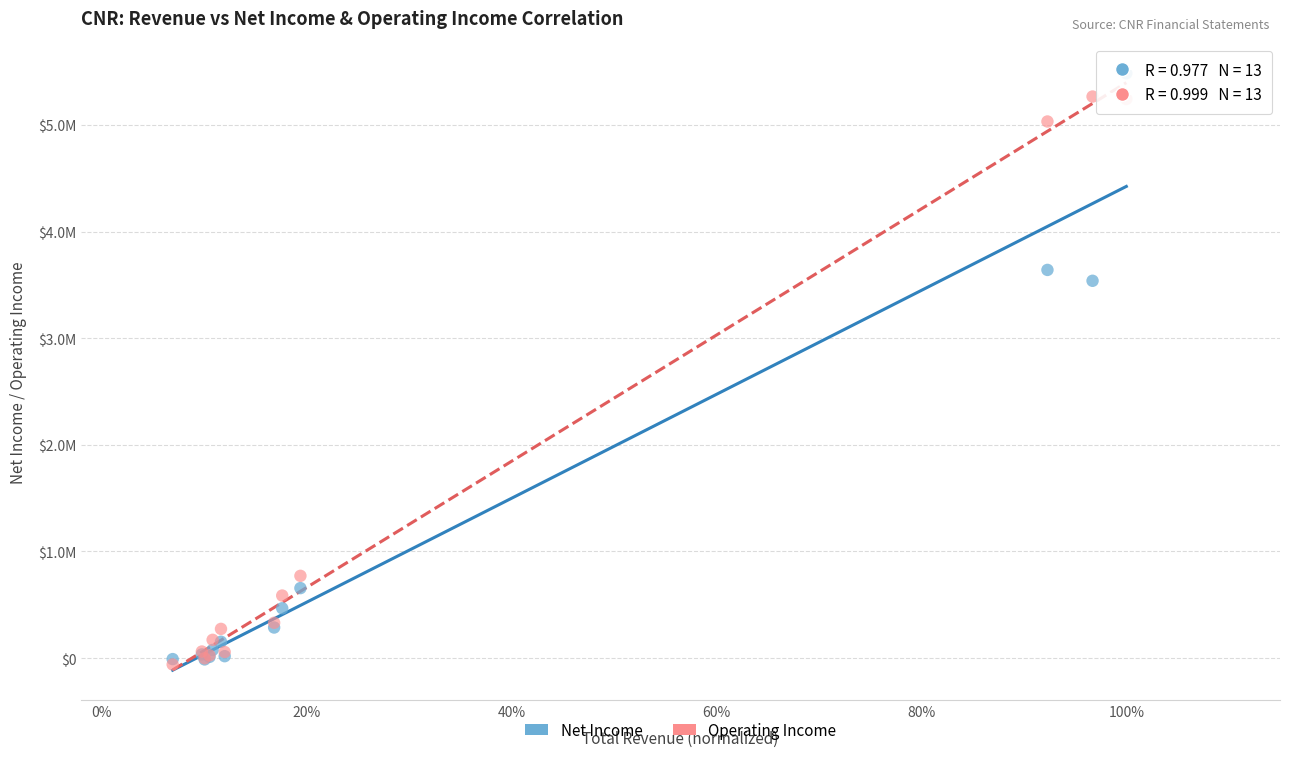

What are all the series names shown in the legend?

Net Income, Operating Income